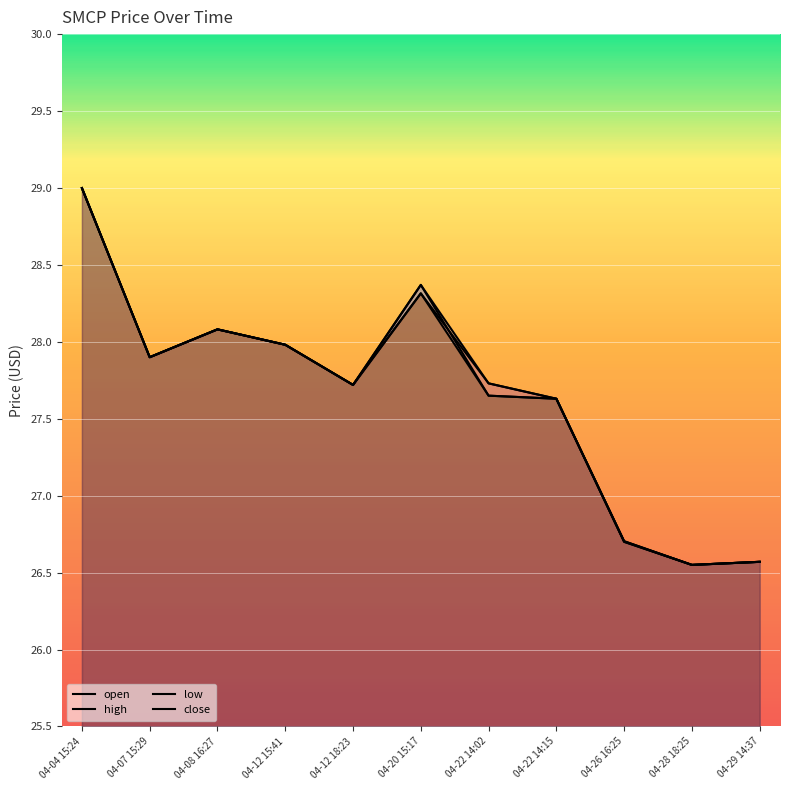

At 04-26 16:25, list the series in order from smallest to largest.

open, low, high, close